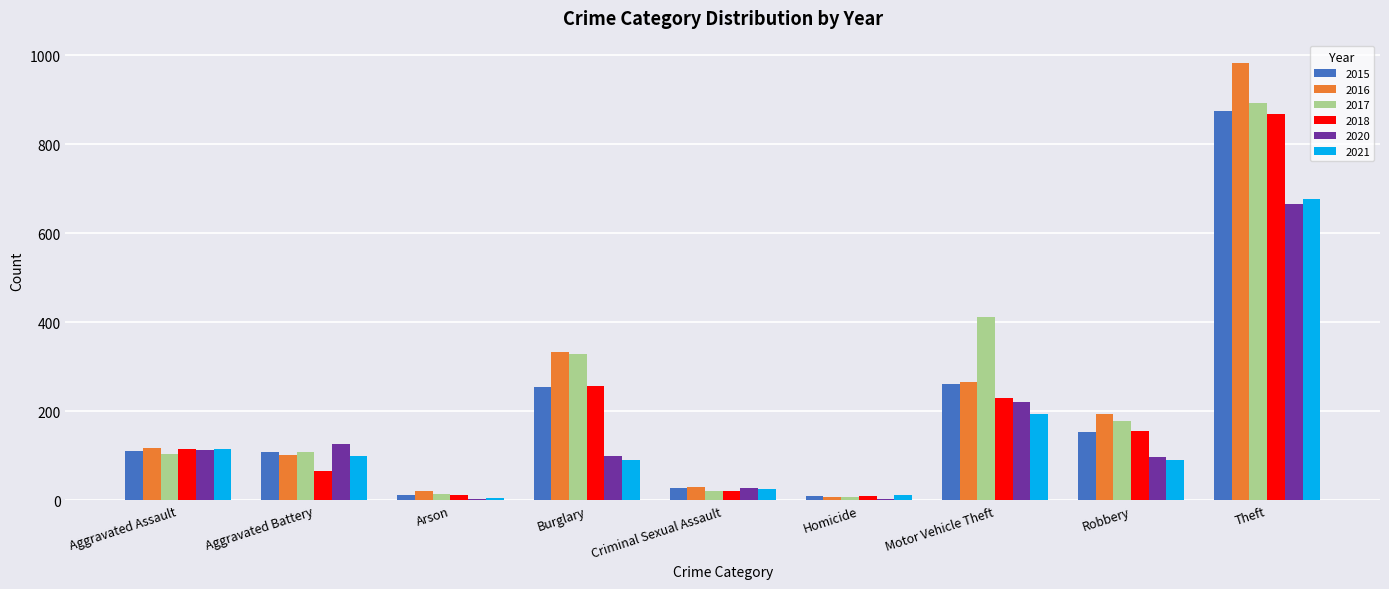

Between Aggravated Battery and Criminal Sexual Assault, which series saw the biggest shift?

2020